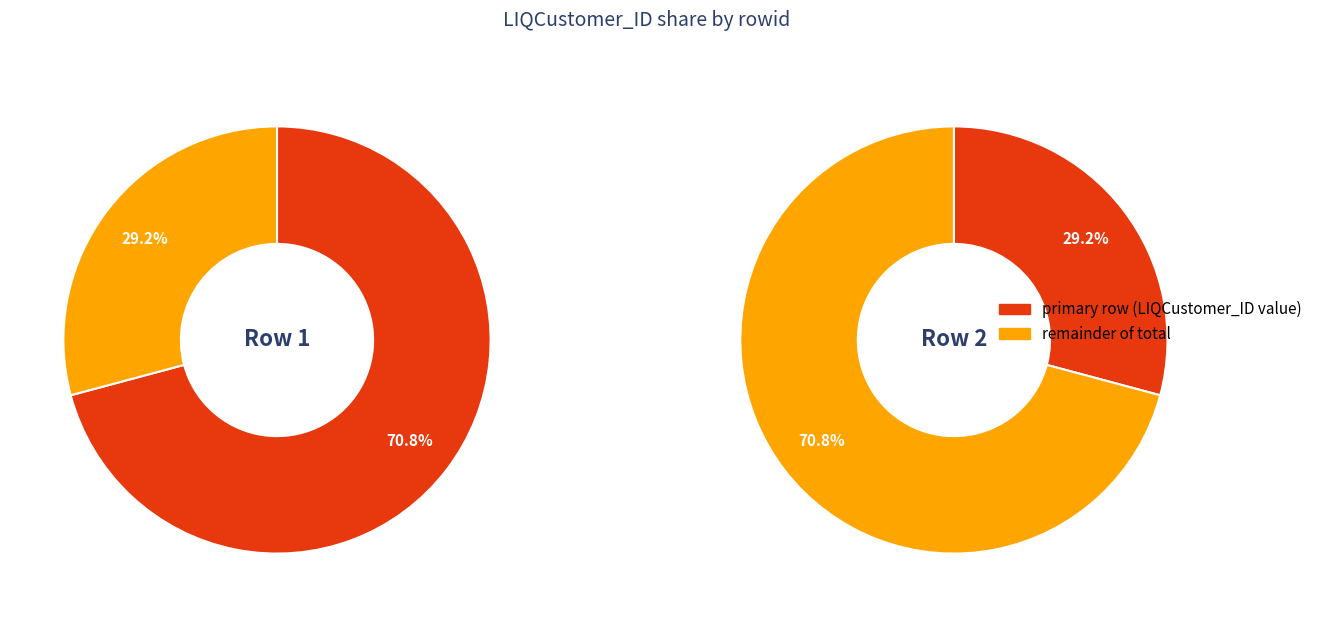

True or false: 2 accounts for 17% of the total.

False